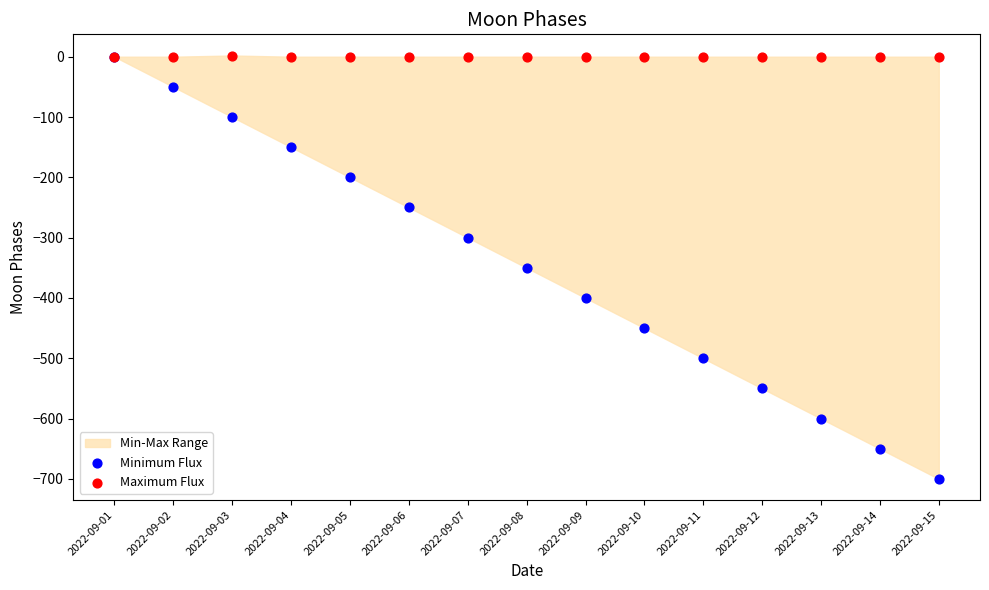

Which series reaches the maximum Y coordinate?

Maximum Flux